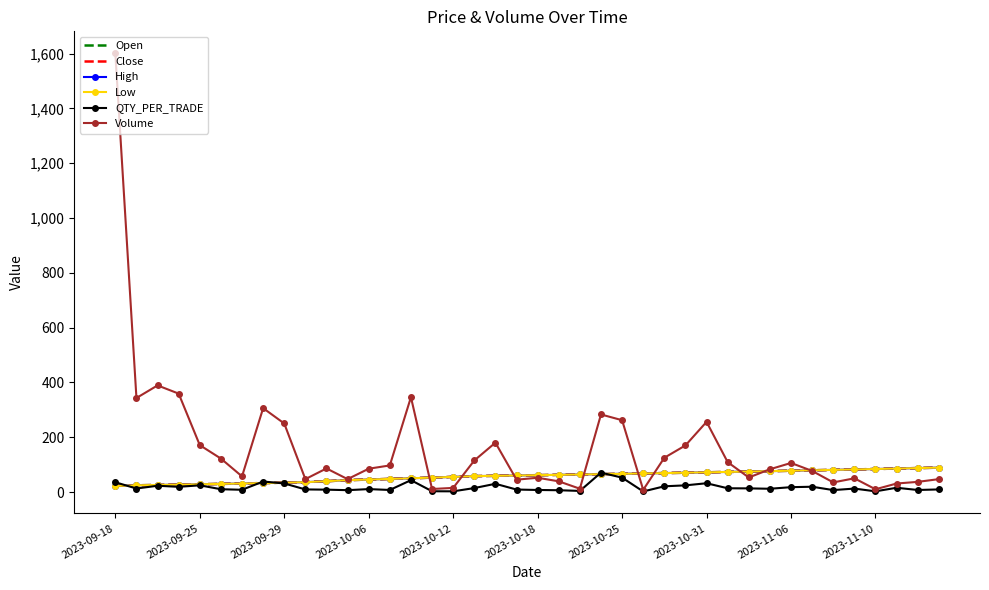

How many lines are shown in the chart?

6